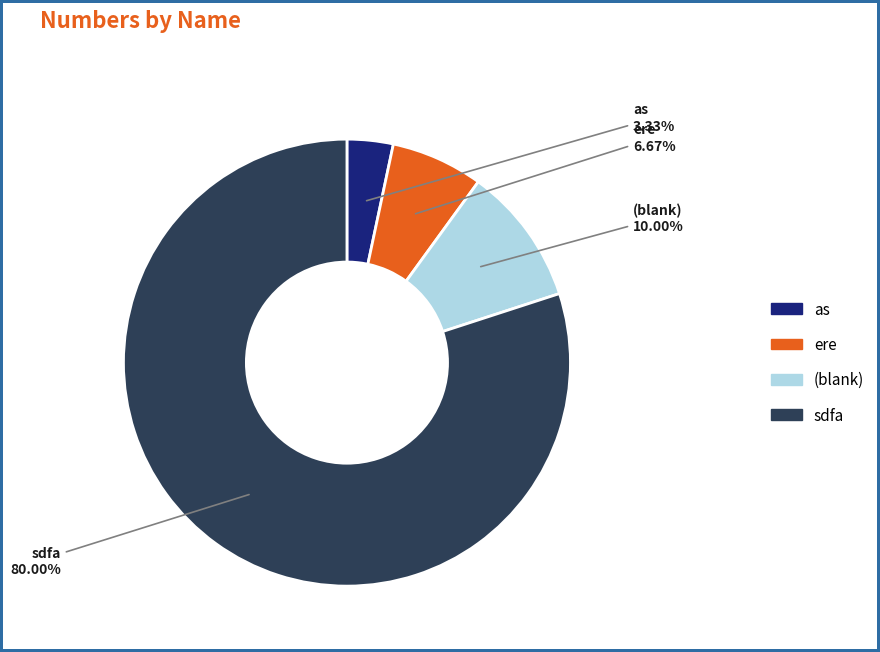

Does any single category account for the majority?

Yes